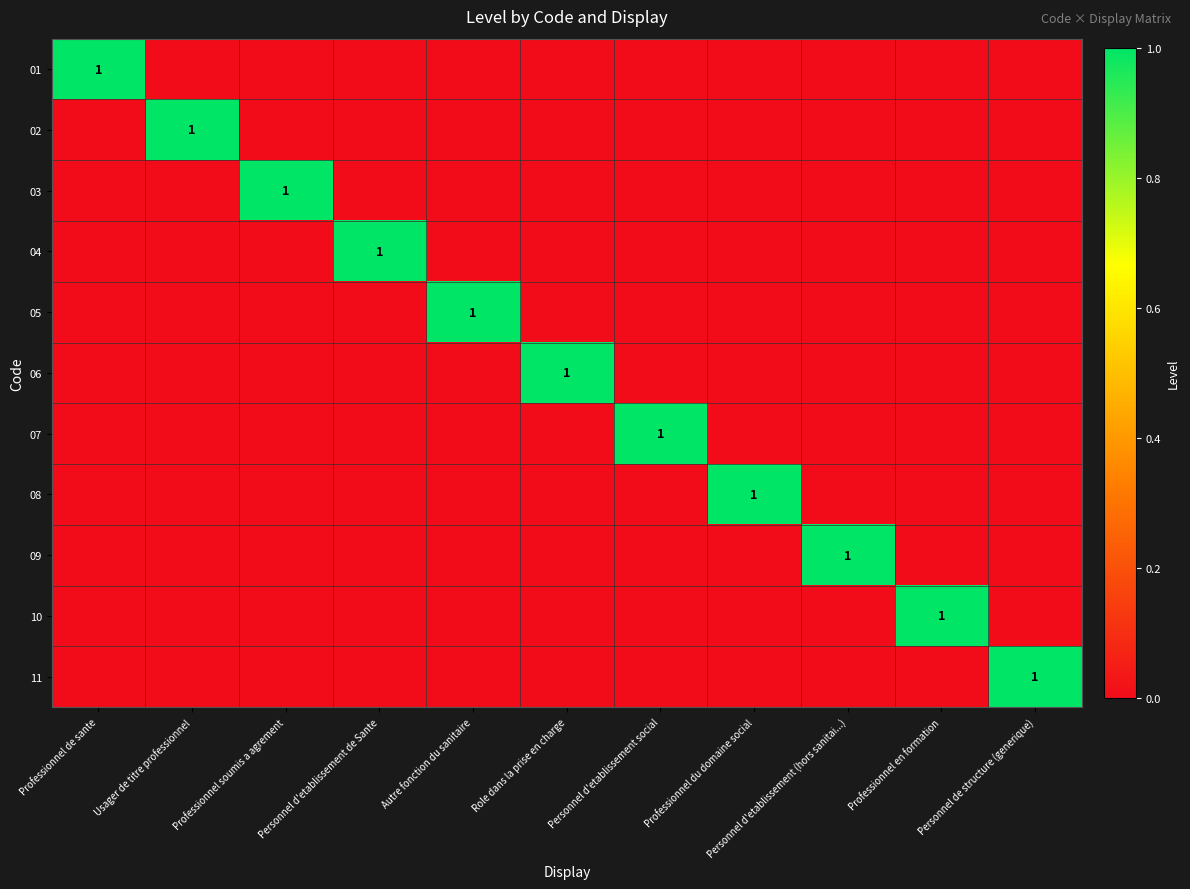

At how many categories does at least one series exceed 0?

11